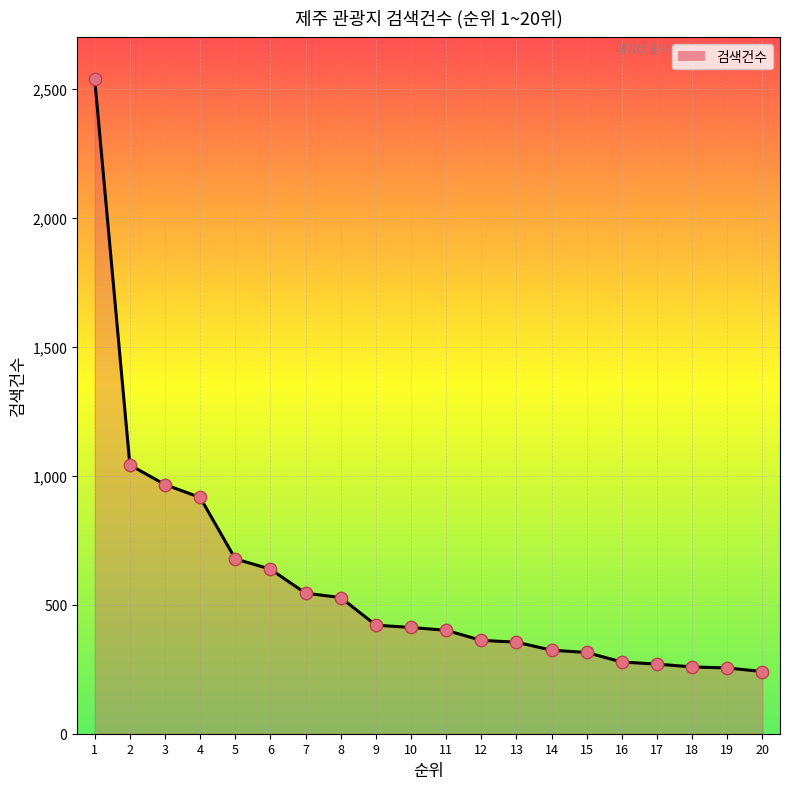

What is the change in value from 2 to 9?

-621